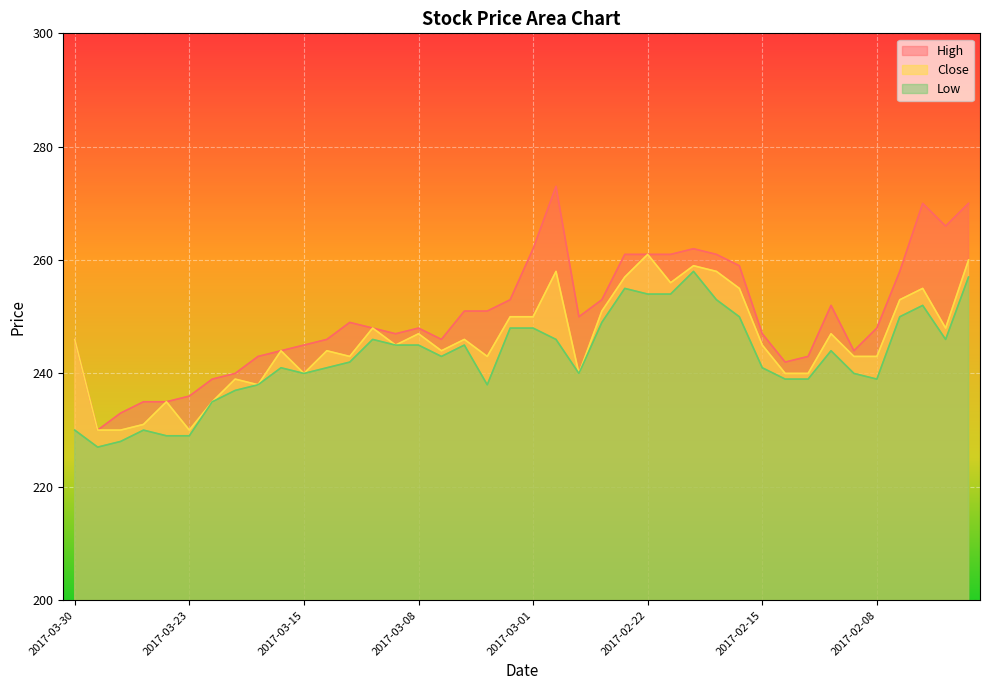

Which category has the highest value in the Close series?

2017-02-22